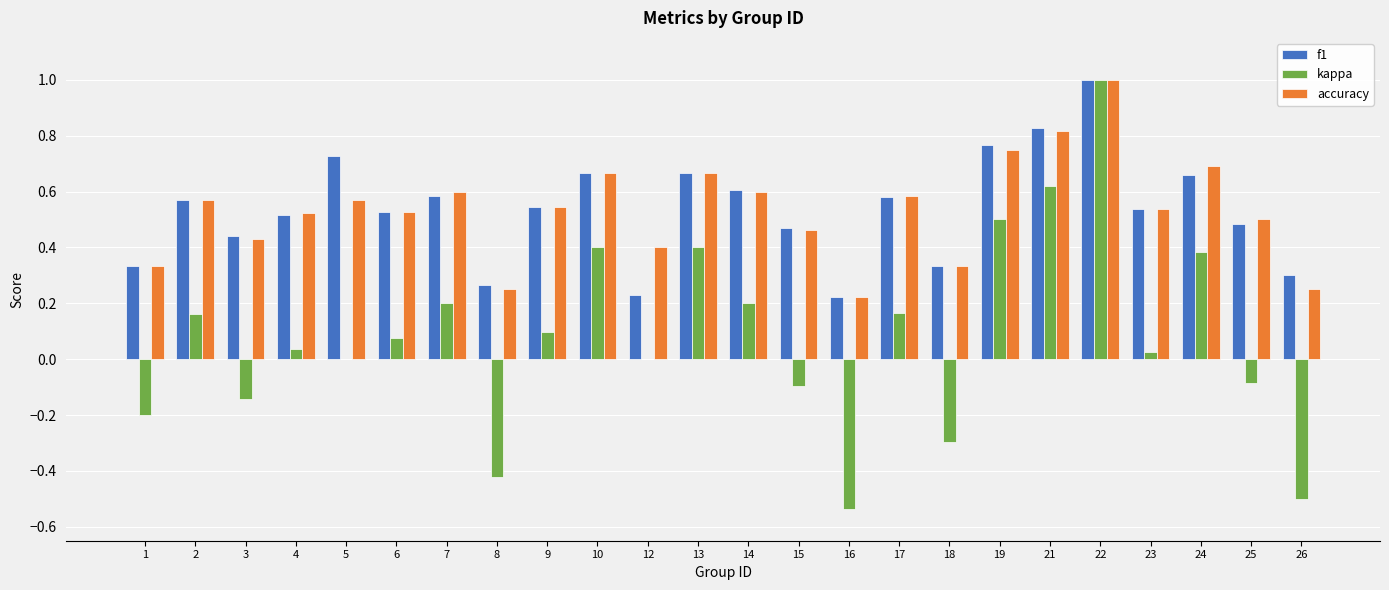

At which category is the sum across all series the highest?

22